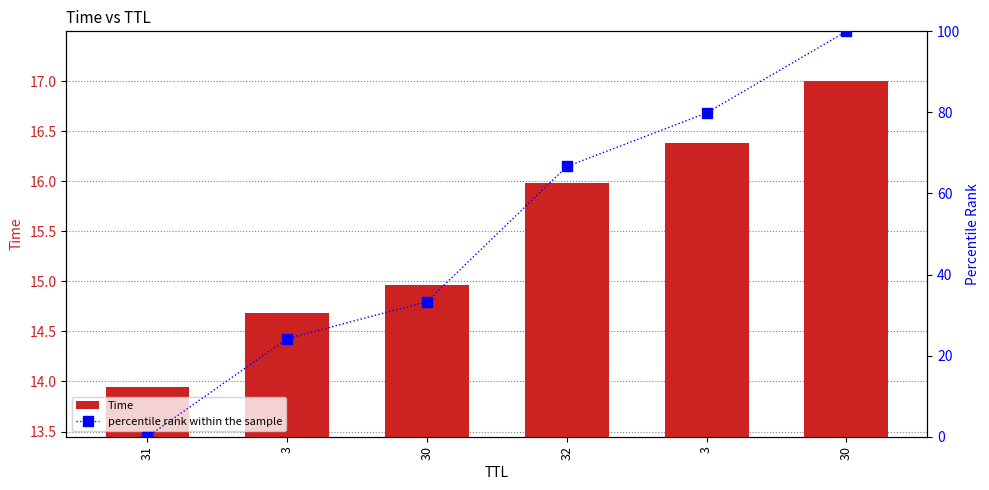

At which category is the sum across all series the highest?

30